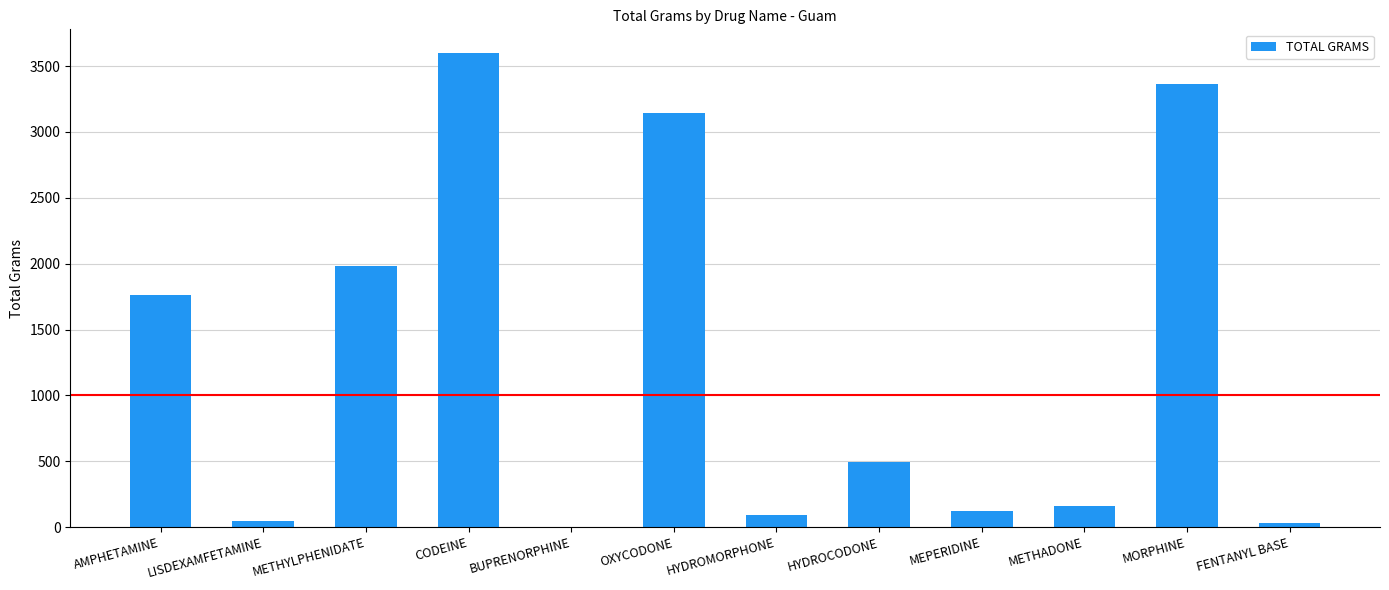

The chart shows a value of 2536.1 at AMPHETAMINE. True or false?

False